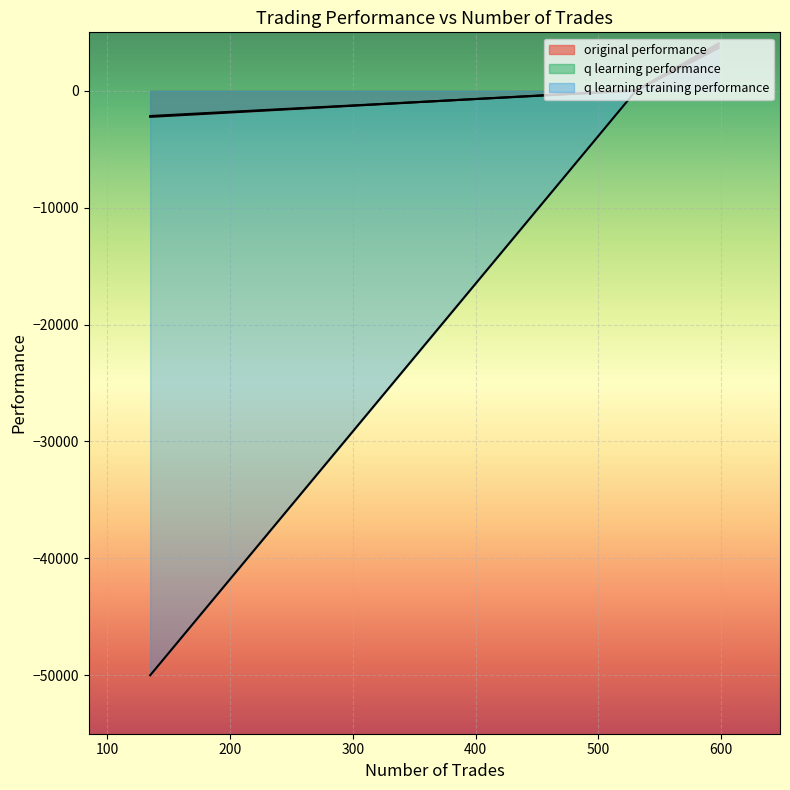

What is the sum of the q learning performance values at 531 and 598?

3669.2